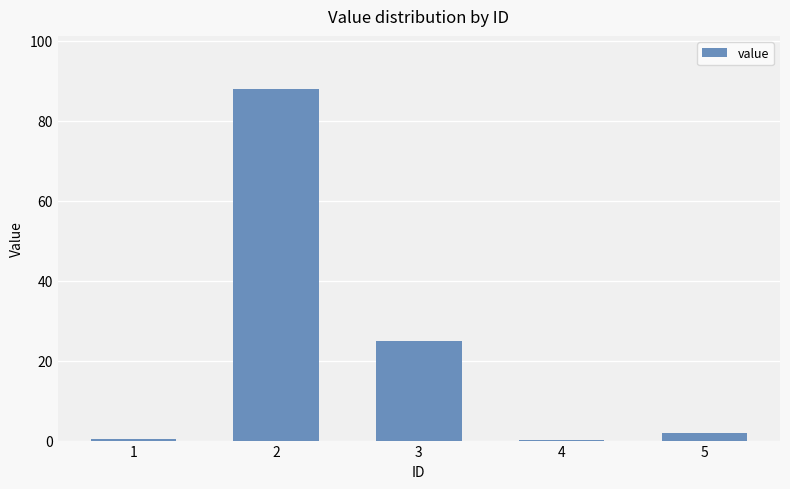

What is the sum of all values?

115.6